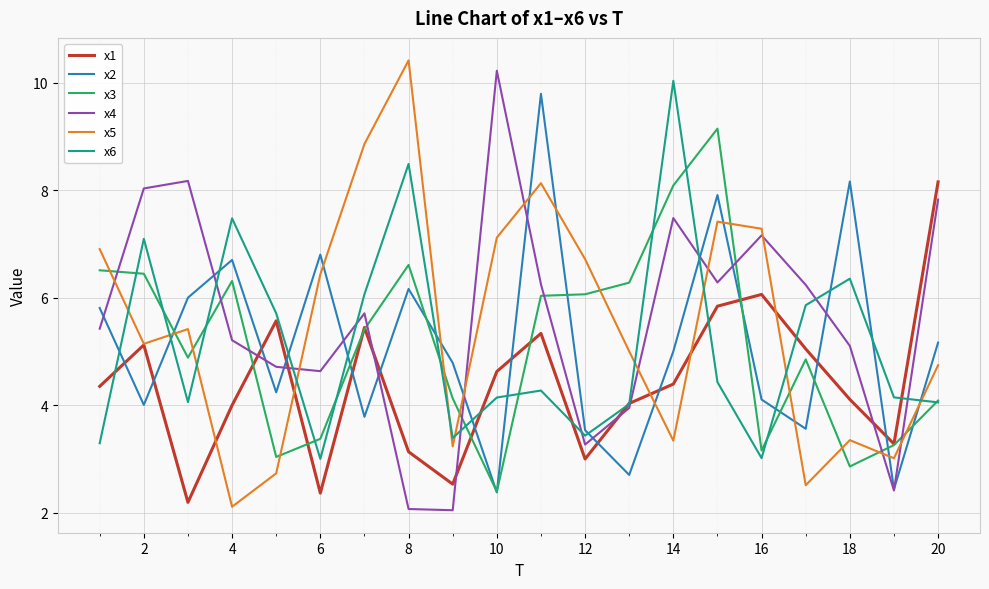

True or false: x2 and x6 intersect in this chart.

True